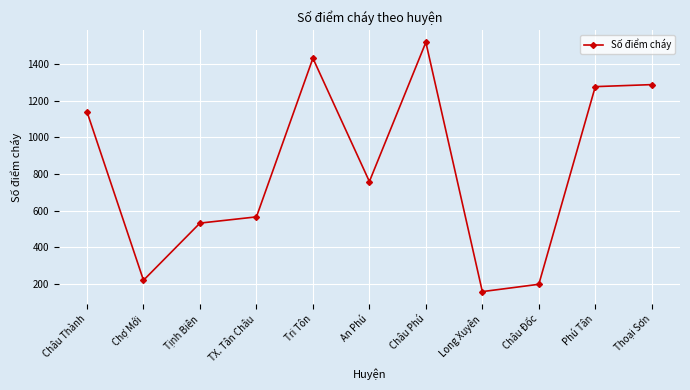

True or false: the data shows 737 at Tri Tôn.

False